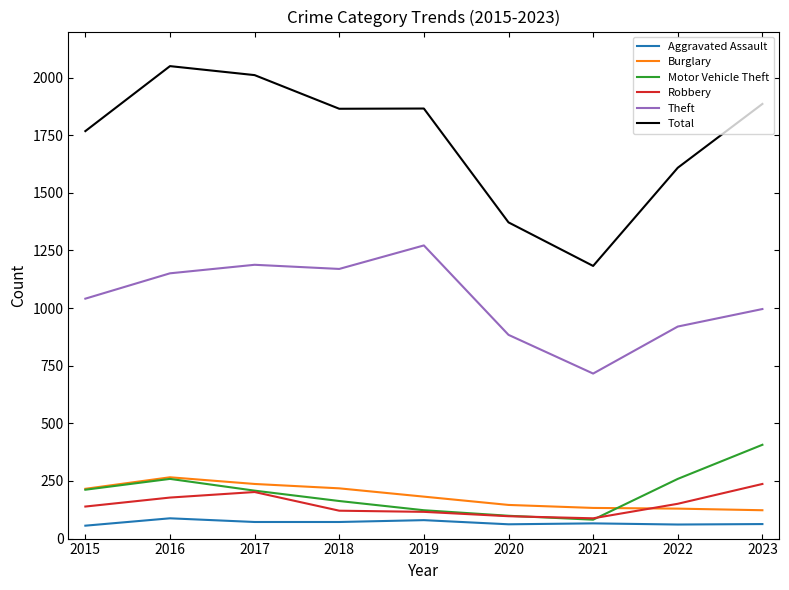

Is this an area chart (filled region under the line)?

No